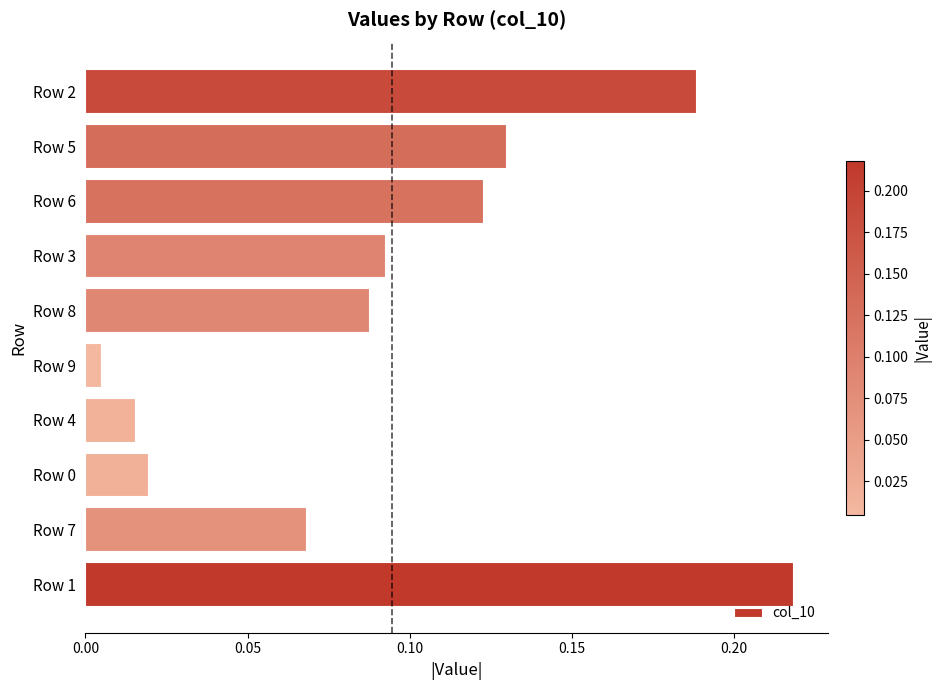

Which has a higher value, Row 5 or Row 4?

Row 5